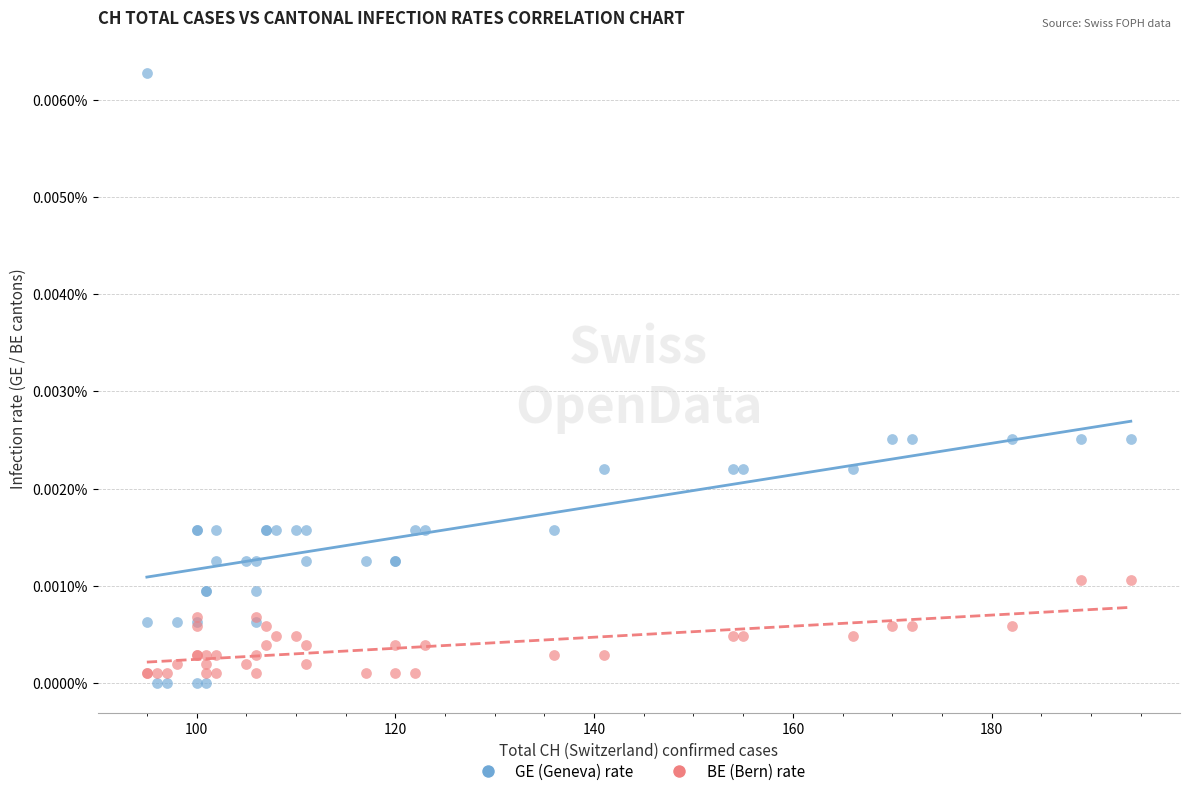

Which series contains the highest Y value?

GE (Geneva) rate